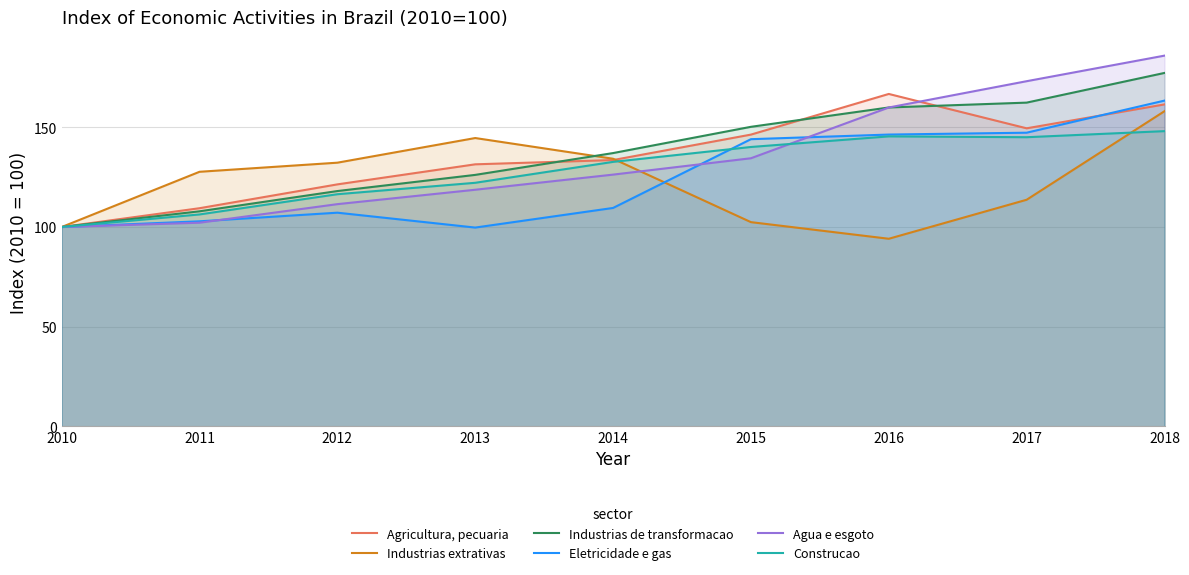

Which series has the largest total across all categories?

Industrias de transformacao